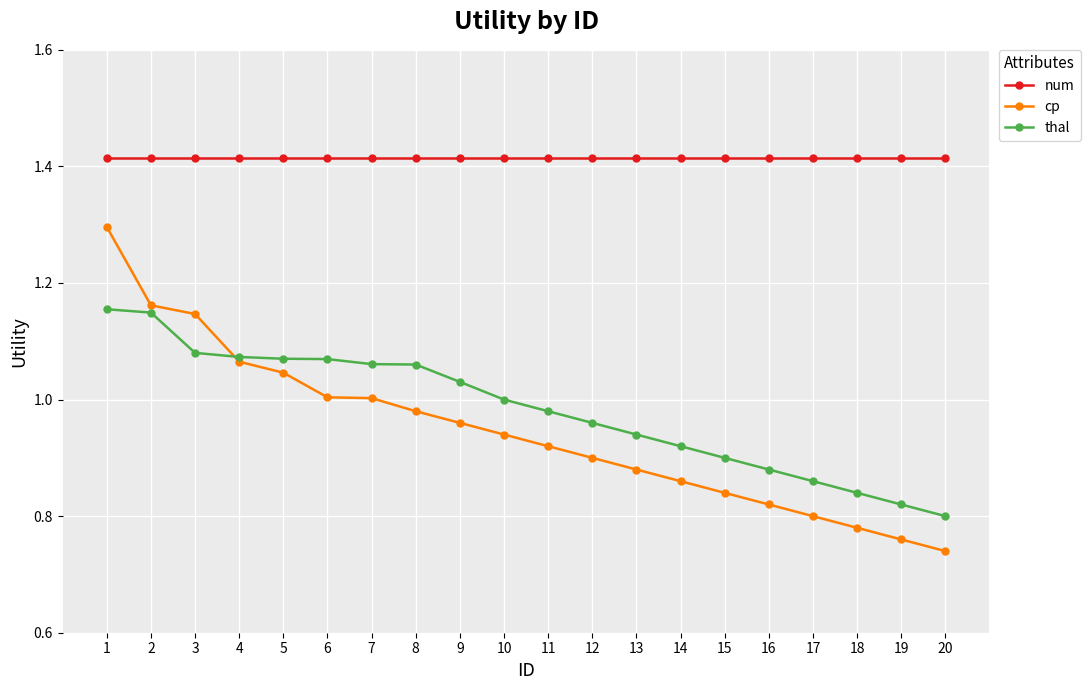

What is the difference between the maximum and minimum values in the thal series?

0.4